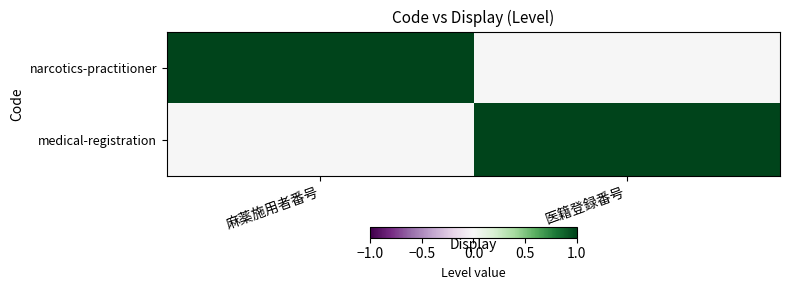

At which category is the sum across all series the highest?

麻薬施用者番号